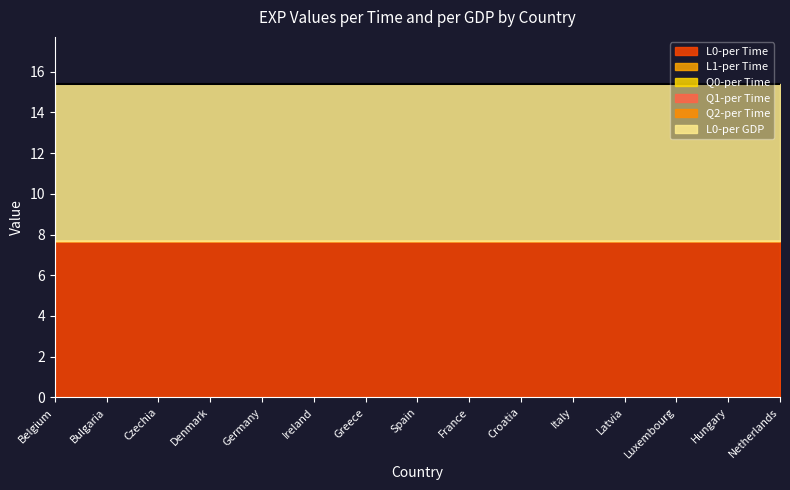

True or false: Q0-per Time and L0-per Time intersect in this chart.

False